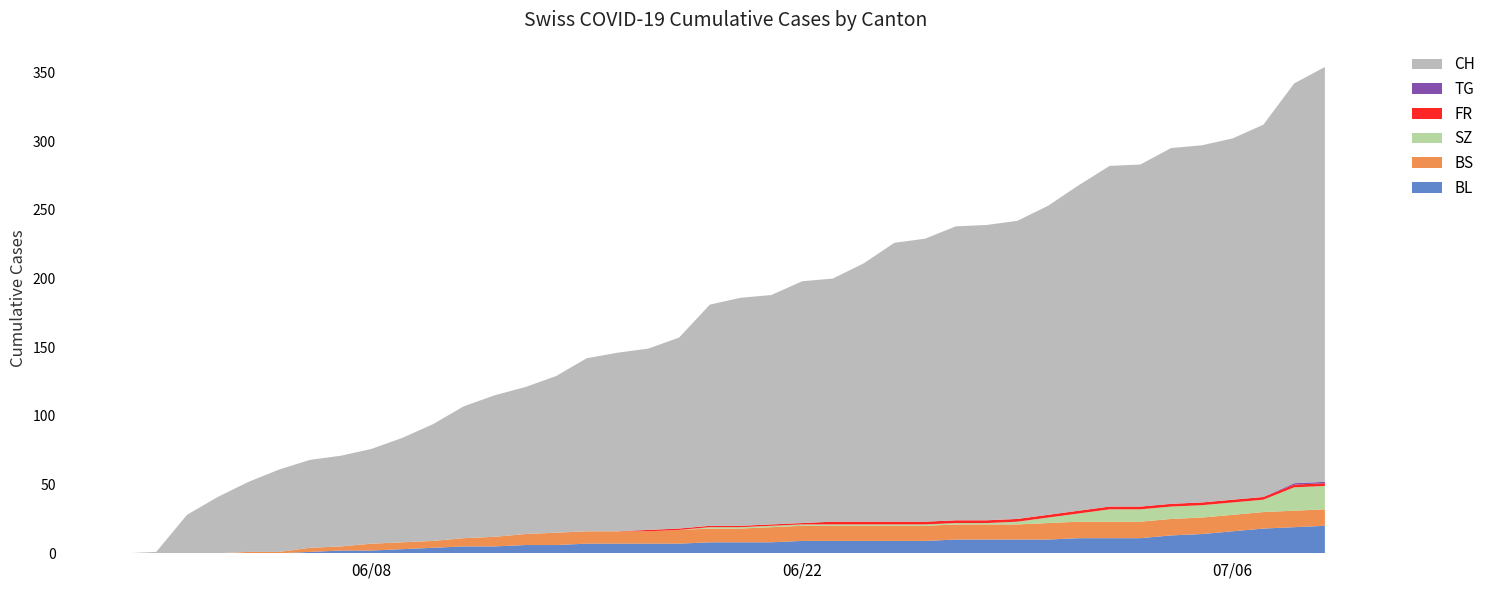

Reading left to right, transcribe all the data shown in this chart.

BL: 0=0	1=0	2=0	3=0	4=0	5=0	6=1	7=2	8=2	9=3	10=4	11=5	12=5	13=6	14=6	15=7	16=7	17=7	18=7	19=8	20=8	21=8	22=9	23=9	24=9	25=9	26=9	27=10	28=10	29=10	30=10	31=11	32=11	33=11	34=13	35=14	36=16	37=18	38=19	39=20
BS: 0=0	1=0	2=0	3=0	4=1	5=1	6=3	7=3	8=5	9=5	10=5	11=6	12=7	13=8	14=9	15=9	16=9	17=9	18=10	19=10	20=10	21=11	22=11	23=11	24=11	25=11	26=11	27=11	28=11	29=11	30=12	31=12	32=12	33=12	34=12	35=12	36=12	37=12	38=12	39=12
SZ: 0=0	1=0	2=0	3=0	4=0	5=0	6=0	7=0	8=0	9=0	10=0	11=0	12=0	13=0	14=0	15=0	16=0	17=0	18=0	19=1	20=1	21=1	22=1	23=1	24=1	25=1	26=1	27=1	28=1	29=2	30=4	31=6	32=9	33=9	34=9	35=9	36=9	37=9	38=17	39=17
FR: 0=0	1=0	2=0	3=0	4=0	5=0	6=0	7=0	8=0	9=0	10=0	11=0	12=0	13=0	14=0	15=0	16=0	17=1	18=1	19=1	20=1	21=1	22=1	23=2	24=2	25=2	26=2	27=2	28=2	29=2	30=2	31=2	32=2	33=2	34=2	35=2	36=2	37=2	38=2	39=2
TG: 0=0	1=0	2=0	3=0	4=0	5=0	6=0	7=0	8=0	9=0	10=0	11=0	12=0	13=0	14=0	15=0	16=0	17=0	18=0	19=0	20=0	21=0	22=0	23=0	24=0	25=0	26=0	27=0	28=0	29=0	30=0	31=0	32=0	33=0	34=0	35=0	36=0	37=0	38=1	39=1
CH: 0=0	1=1	2=28	3=41	4=51	5=60	6=64	7=66	8=69	9=76	10=85	11=96	12=103	13=107	14=114	15=126	16=130	17=132	18=139	19=161	20=166	21=167	22=176	23=177	24=188	25=203	26=206	27=214	28=215	29=217	30=225	31=237	32=248	33=249	34=259	35=260	36=263	37=271	38=291	39=302